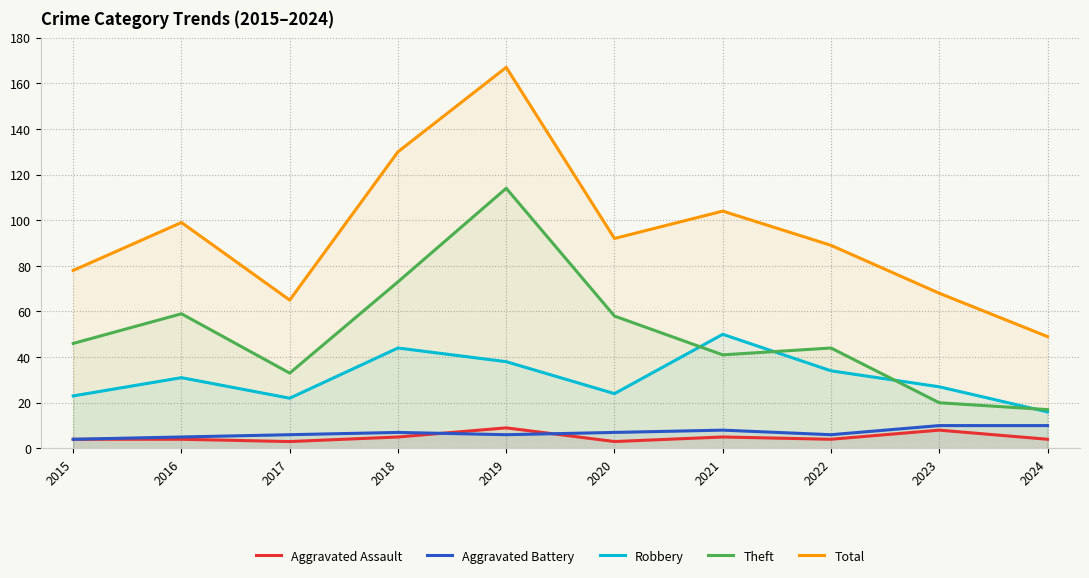

Is the value of Robbery at 2018 greater than the value of Aggravated Battery at 2022?

Yes